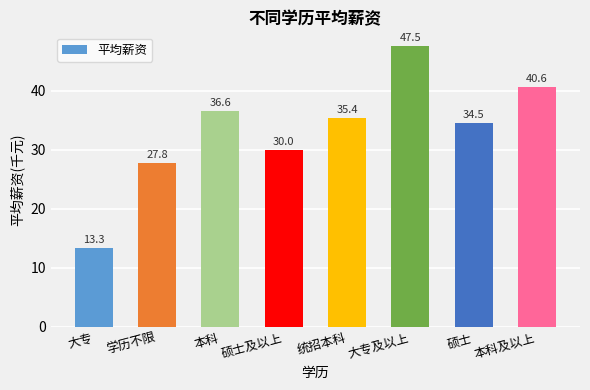

The chart shows a value of 13.3 at 大专. True or false?

True